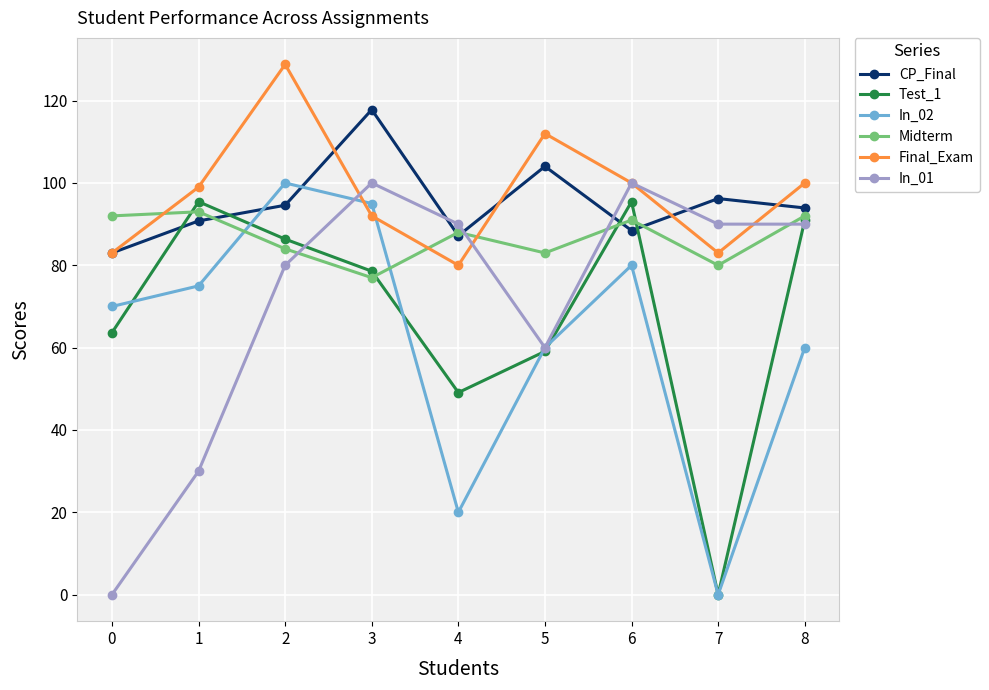

True or false: CP_Final and In_01 cross at least once.

True